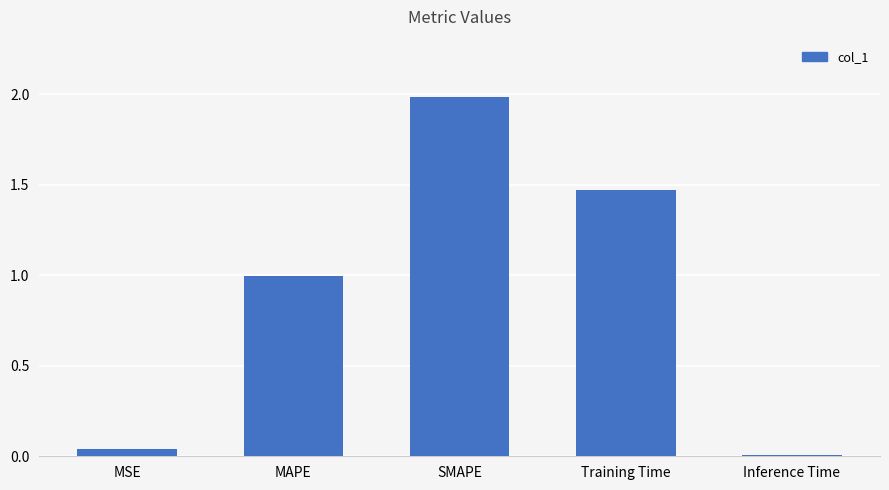

What is the greatest value displayed?

2.0